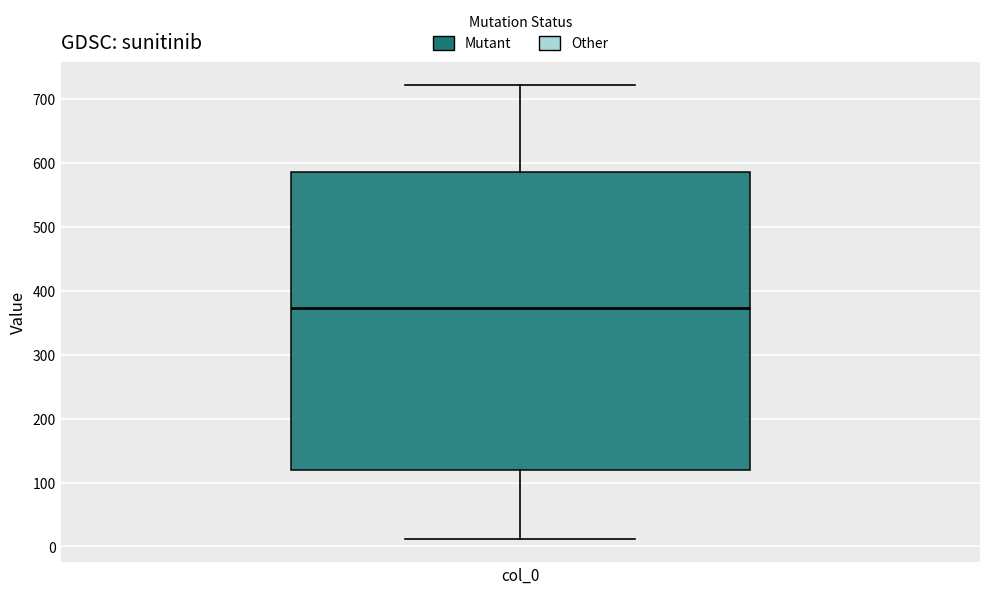

Read this box plot against the y-axis: the position of the median line, the range covered by the box, and the ends of both whiskers. The values are not printed on the chart, so give them approximately, as read against the axis.

median 370, box 120 to 590, whiskers 10 to 720